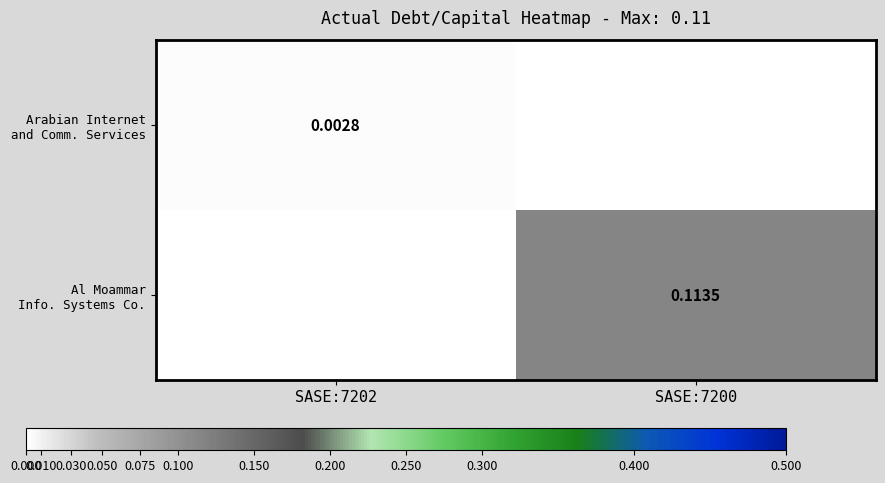

Which has a higher value, SASE:7200 or SASE:7202?

SASE:7202